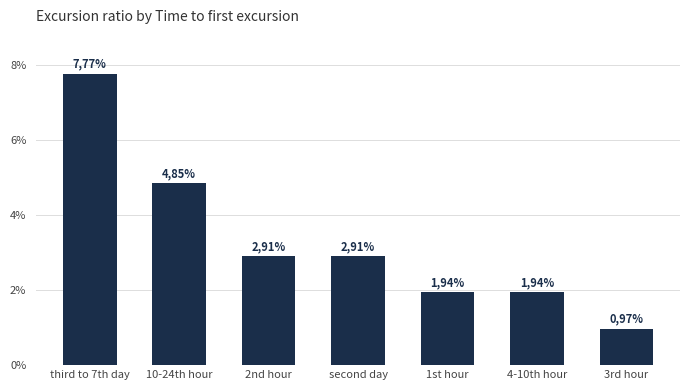

Rank the categories by value from highest to lowest.

third to 7th day, 10-24th hour, 2nd hour, second day, 1st hour, 4-10th hour, 3rd hour